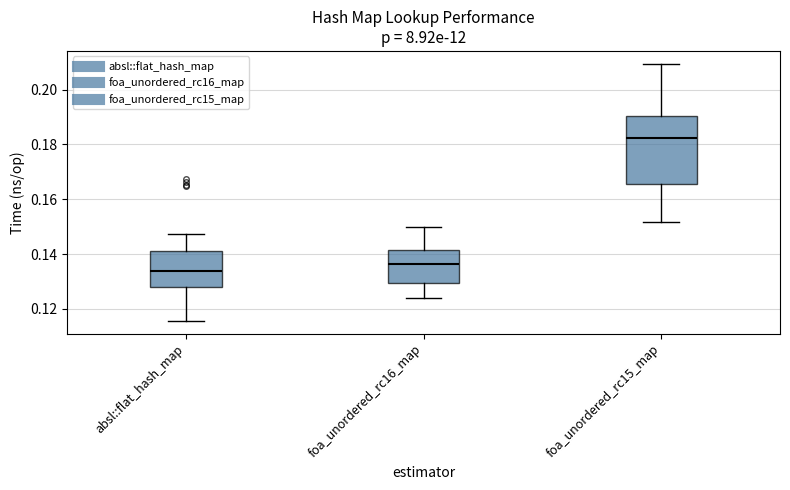

Comparing the boxes themselves (not the whiskers), which one is the tallest?

foa_unordered_rc15_map